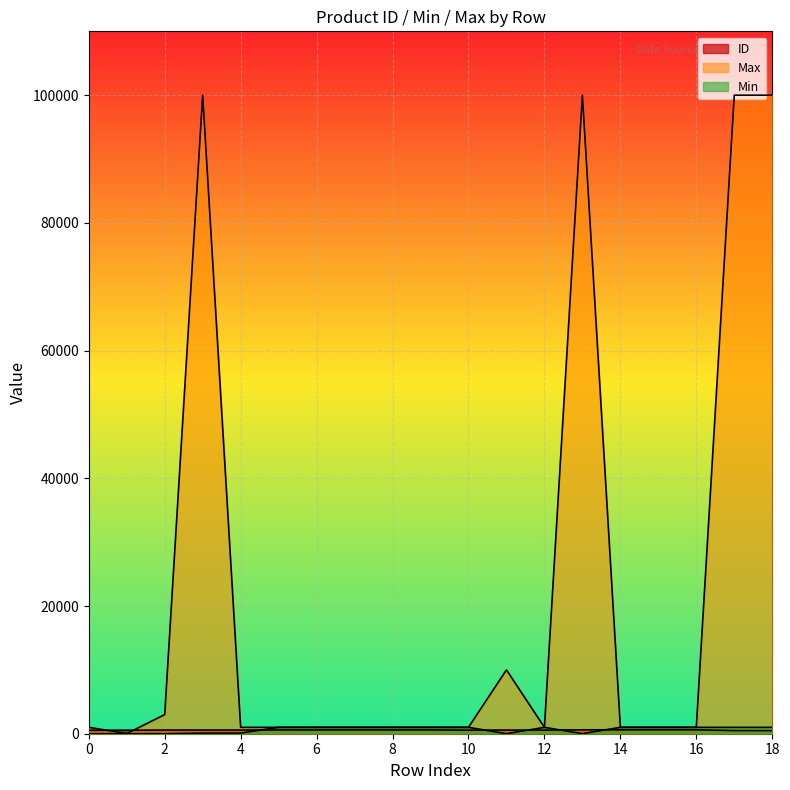

What is the difference between the maximum and minimum values in the Max series?

99980